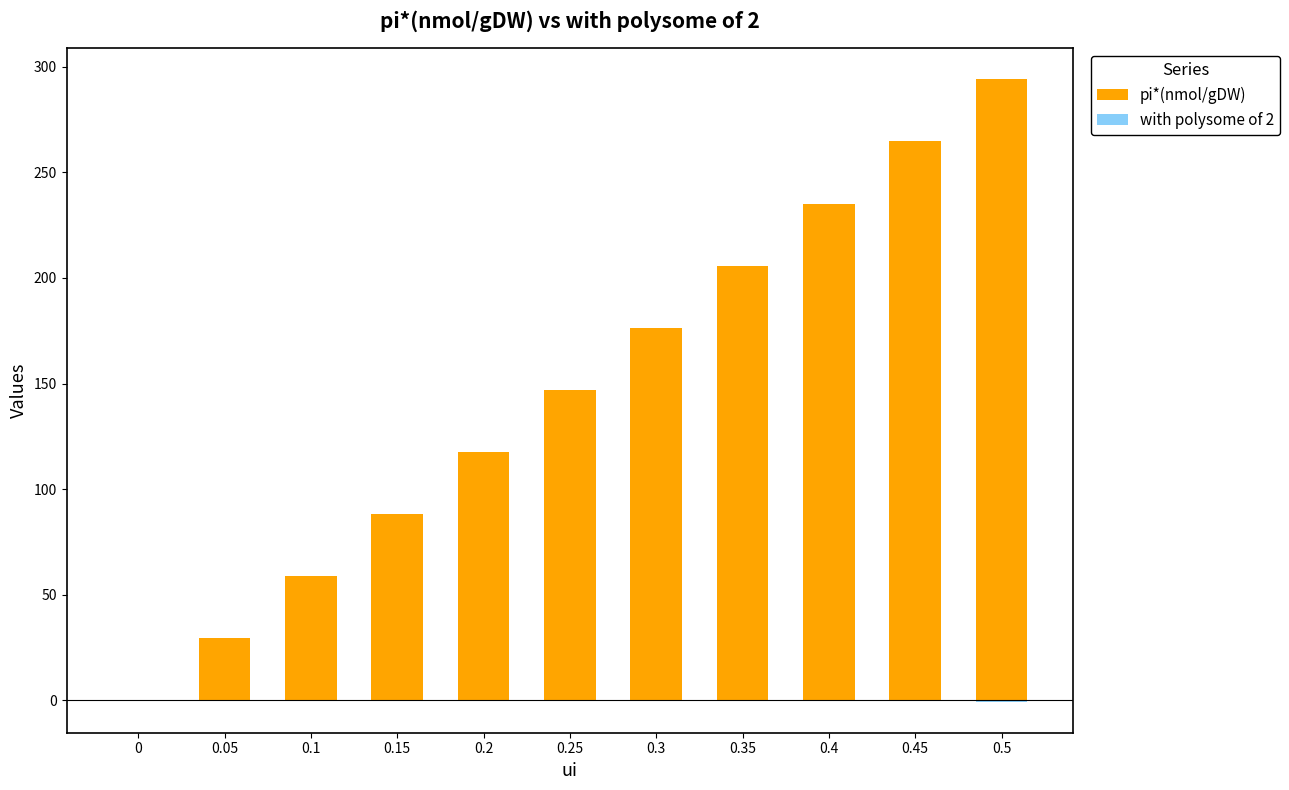

List the labels in order of with polysome of 2 value, smallest first.

0.5, 0.45, 0.4, 0.35, 0.3, 0.25, 0.2, 0.15, 0.1, 0.05, 0